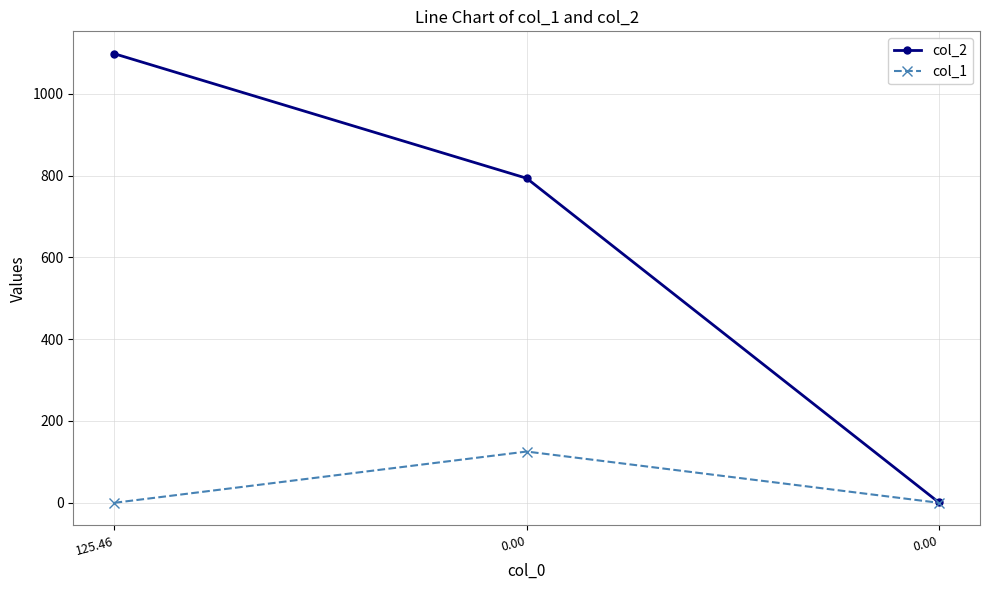

What is the difference between the second highest and minimum values in the col_2 series?

792.5